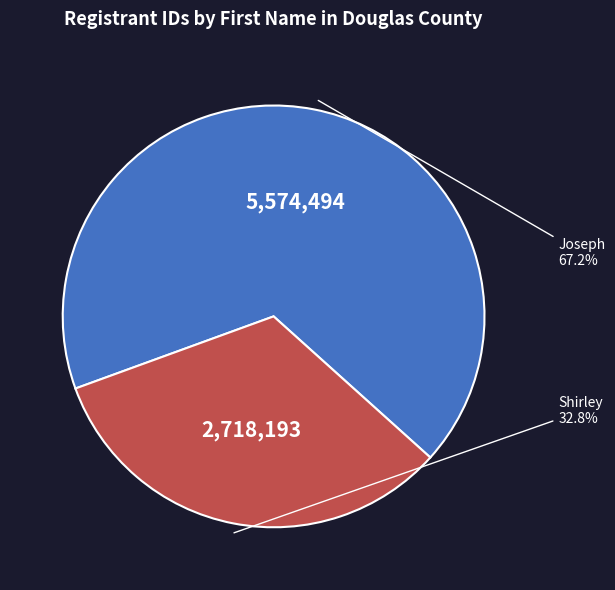

How many slices are in this pie chart?

2